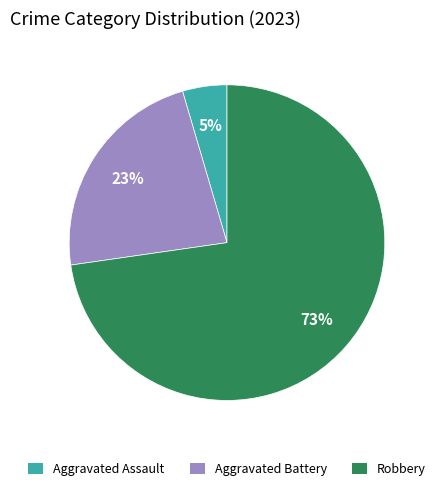

What percentage is the Aggravated Assault slice, to the nearest percent?

5%